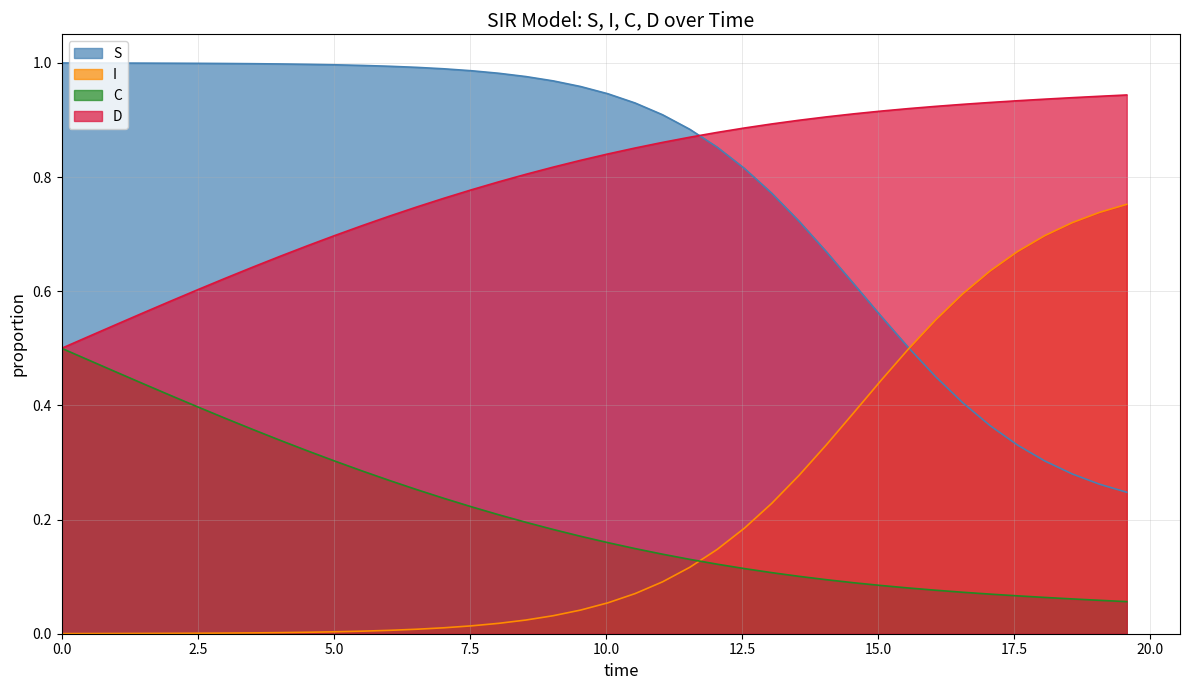

Rank the series by their maximum value, from lowest to highest.

C, I, D, S